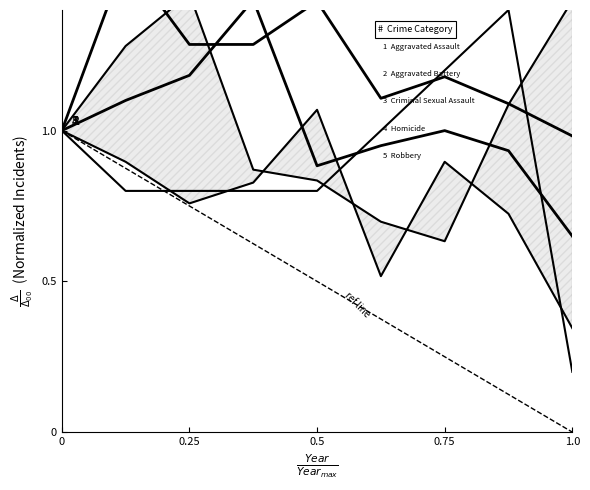

Is the value of Robbery at 0.75 greater than the value of Aggravated Assault at 0.25?

No